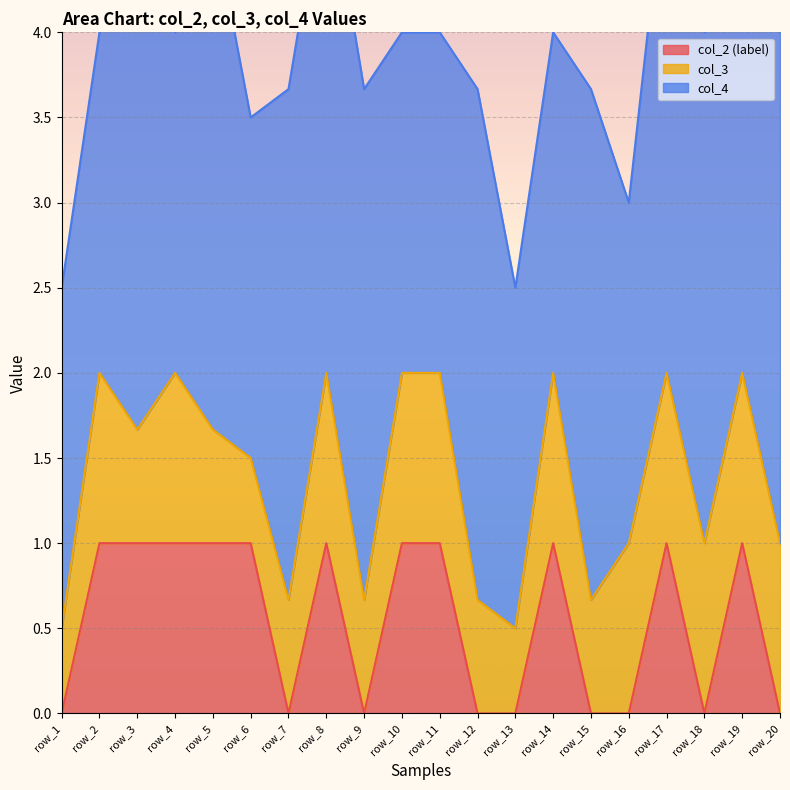

At which category does the chart reach its minimum across all series?

row_1